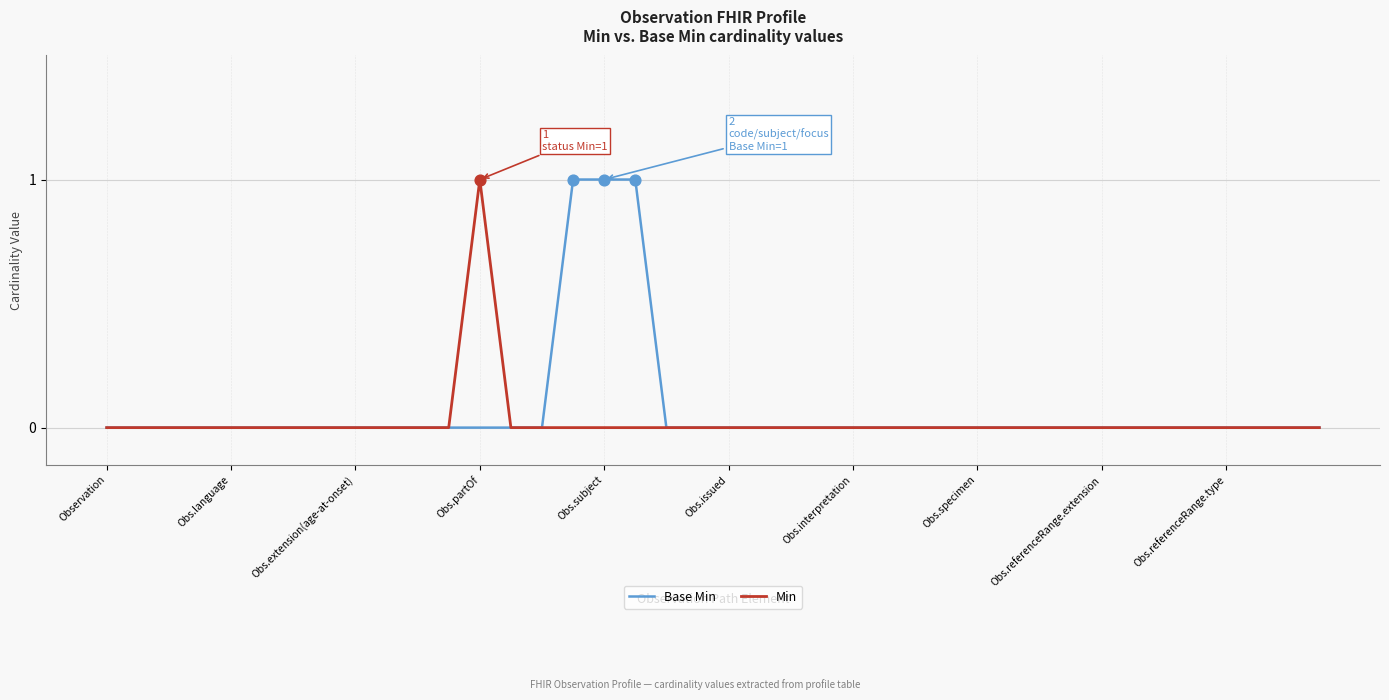

Which series has the largest total across all categories?

Base Min